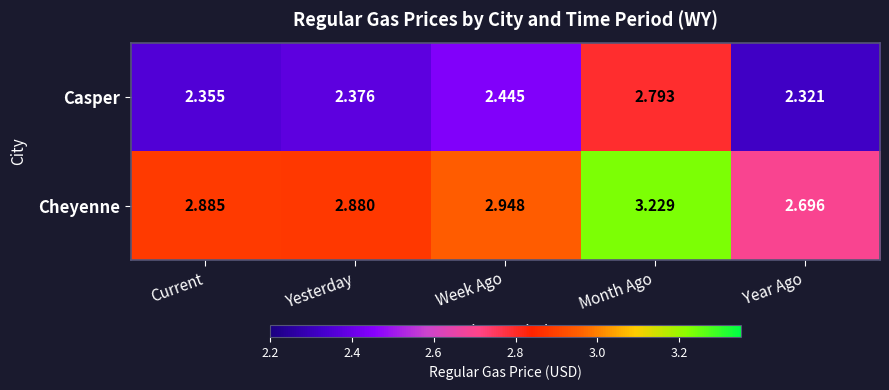

Where is Cheyenne nearest to the value 2?

Year Ago